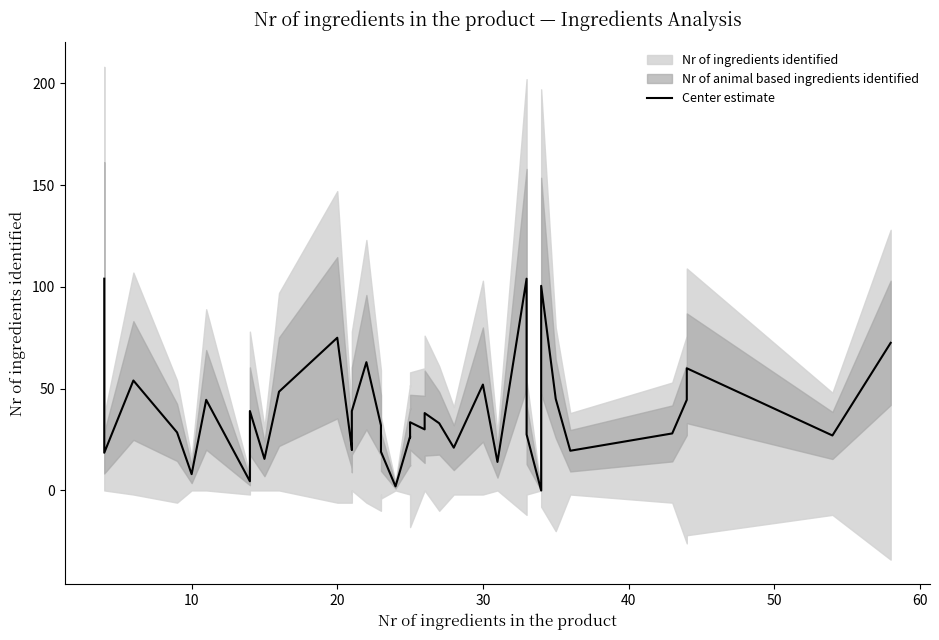

How many categories are shown in the chart?

40